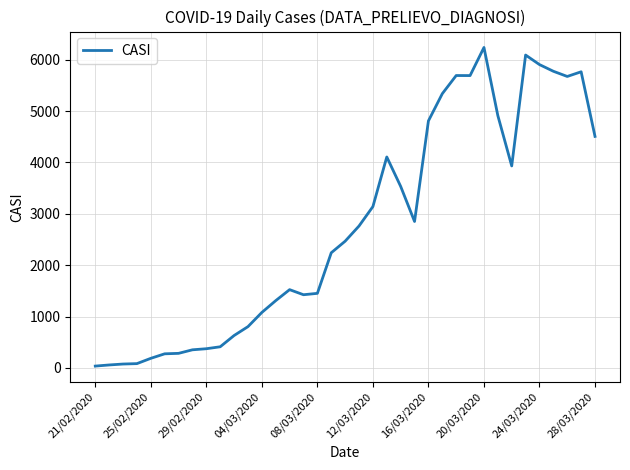

What is the difference between the maximum and minimum values?

6202